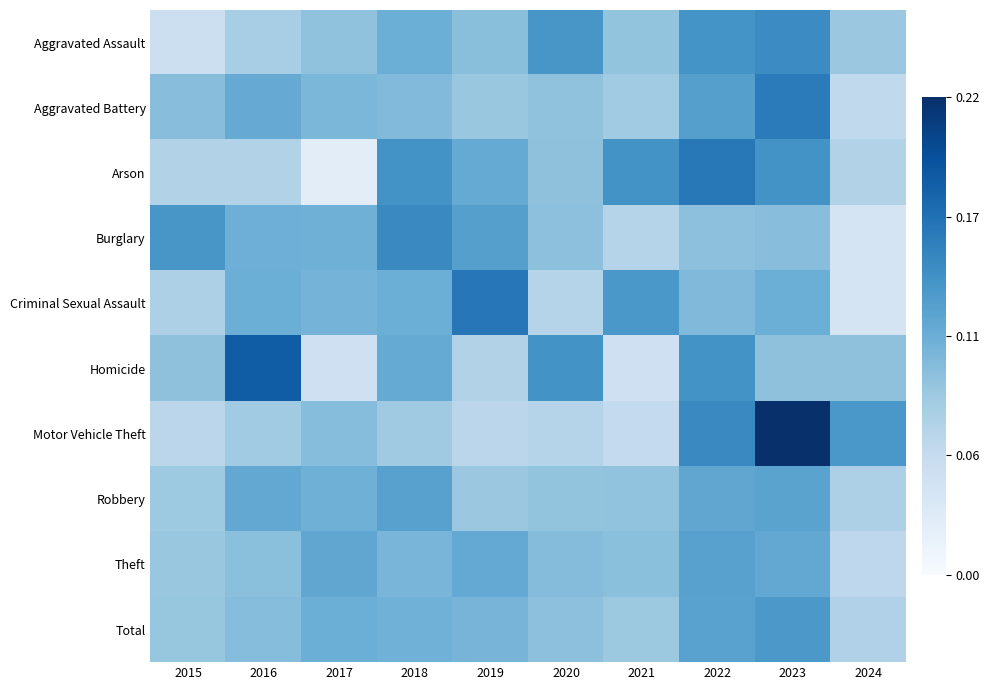

Which label corresponds to the largest value in the chart?

2023